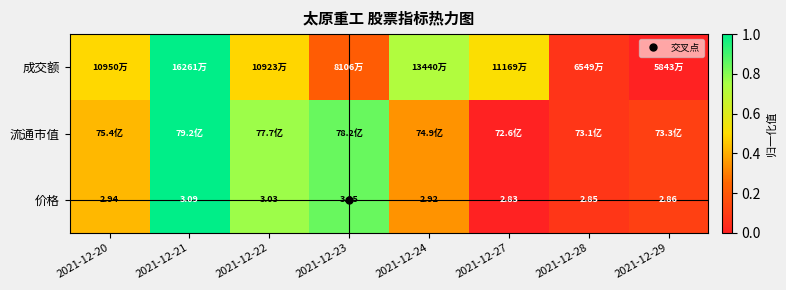

List the labels in order of 成交额 value, smallest first.

2021-12-29, 2021-12-28, 2021-12-23, 2021-12-22, 2021-12-20, 2021-12-27, 2021-12-24, 2021-12-21